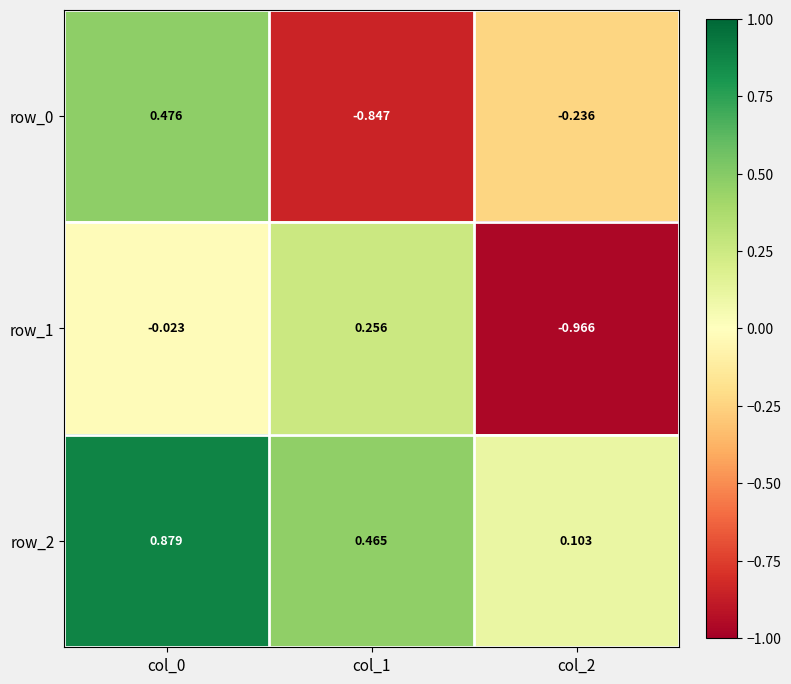

Is the value of row_0 at col_1 greater than the value of row_1 at col_2?

Yes